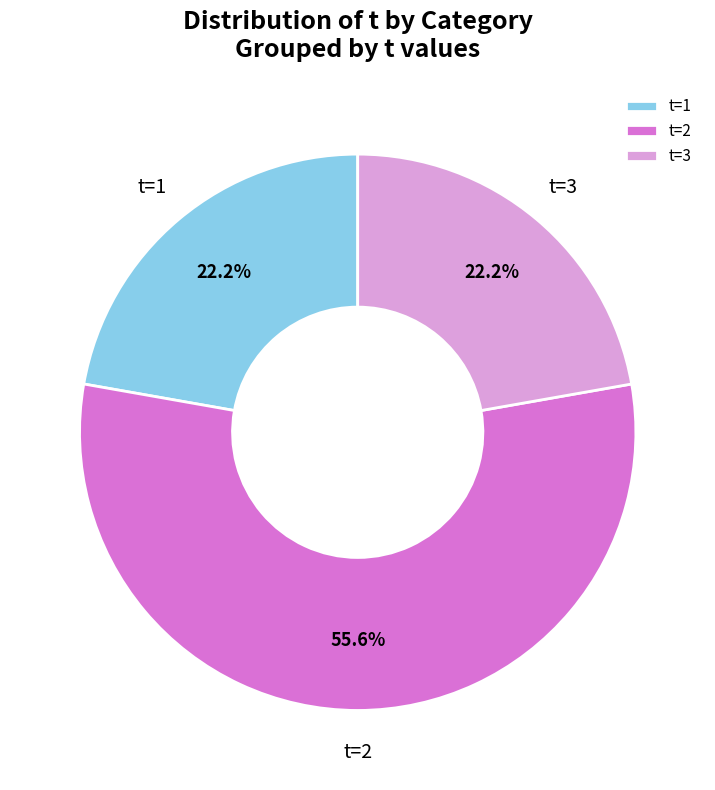

Does any single category account for the majority?

Yes